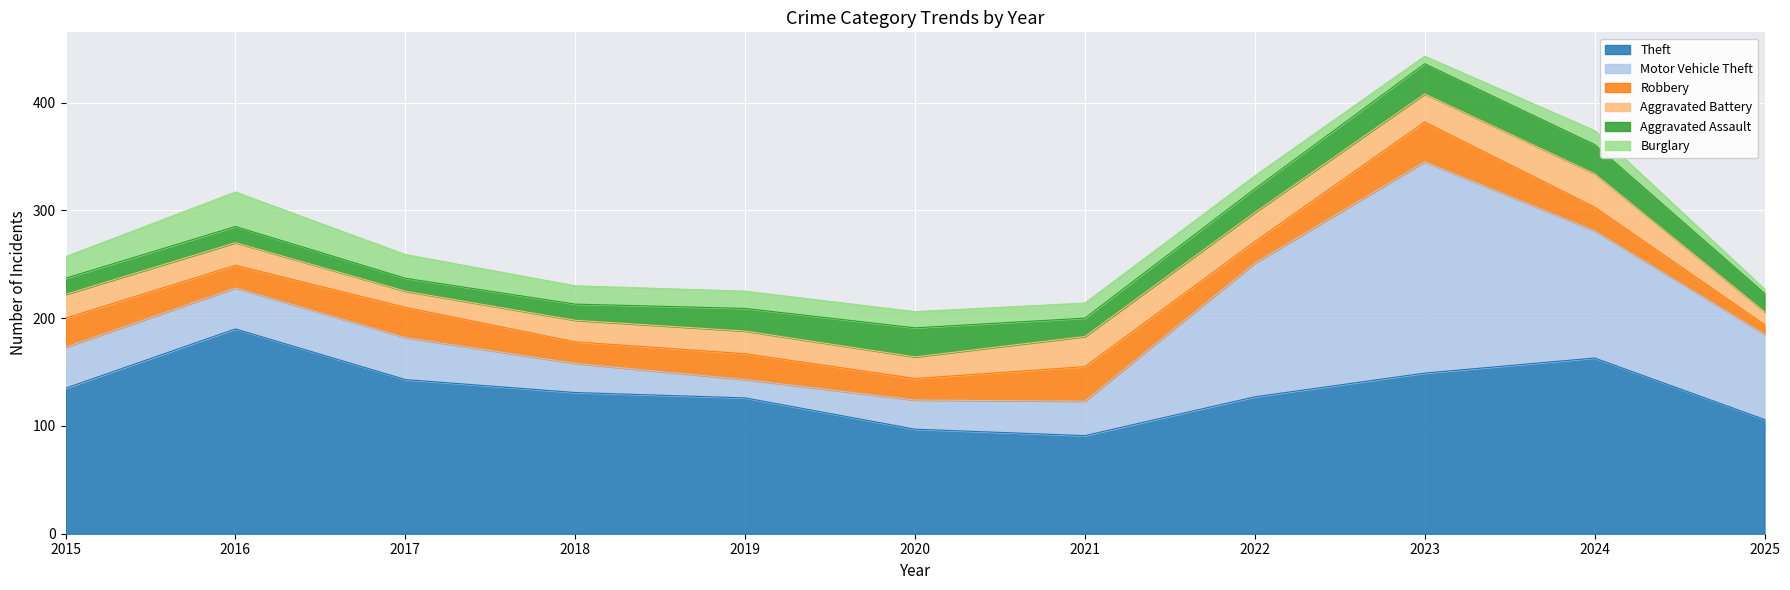

At which category is the sum across all series the highest?

2023